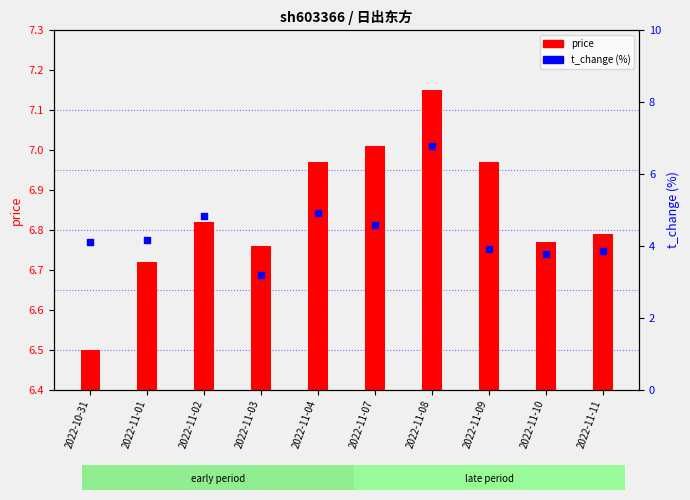

What are all the series names shown in the legend?

price, t_change (%)